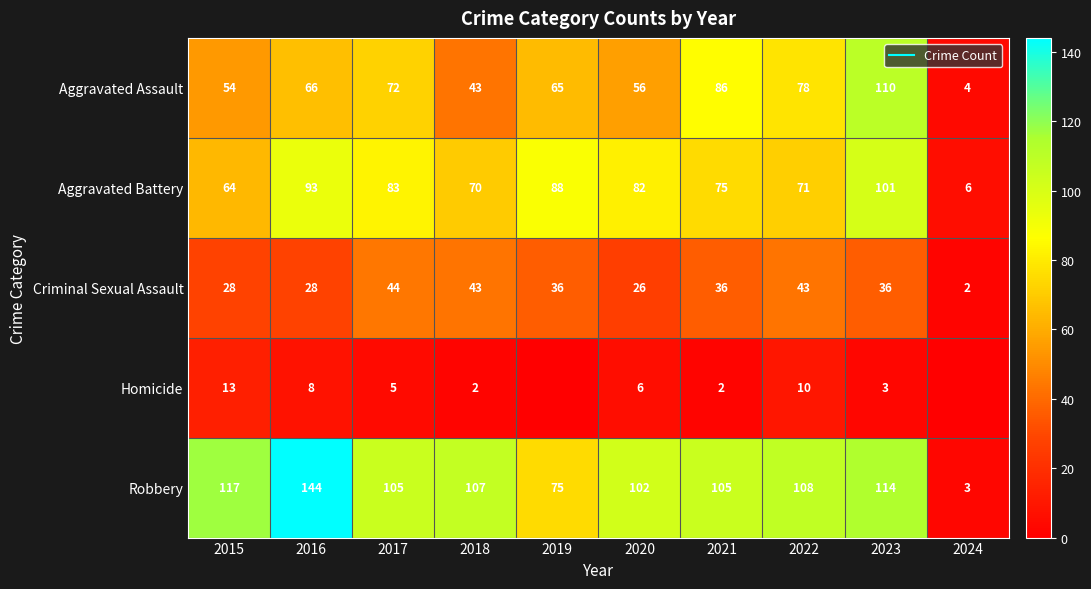

Rank the series at 2016 from highest to lowest value.

Robbery, Aggravated Battery, Aggravated Assault, Criminal Sexual Assault, Homicide